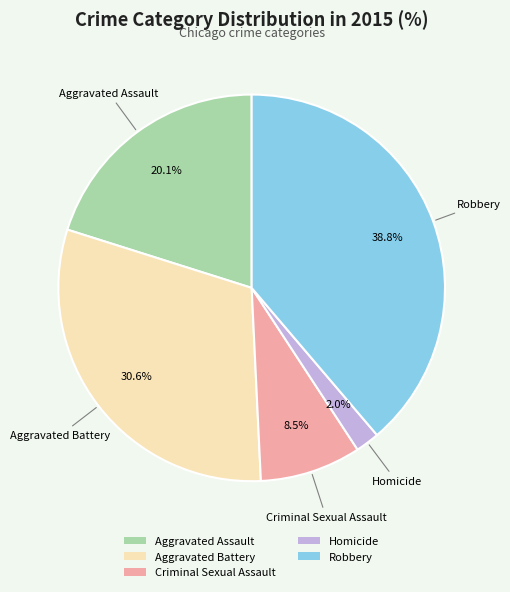

Does Aggravated Assault account for over 50% of the chart?

No